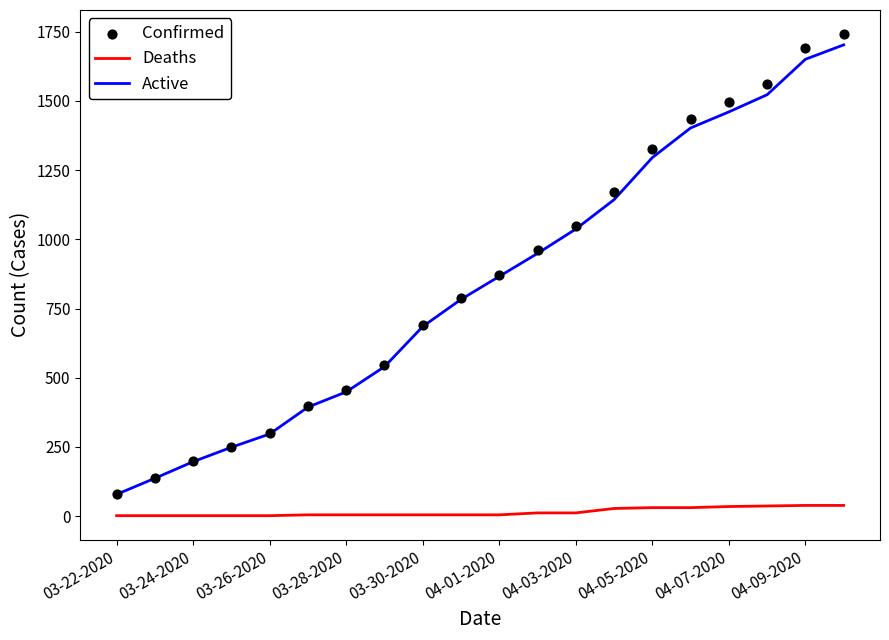

Which series has the largest Y range (max minus min)?

Confirmed